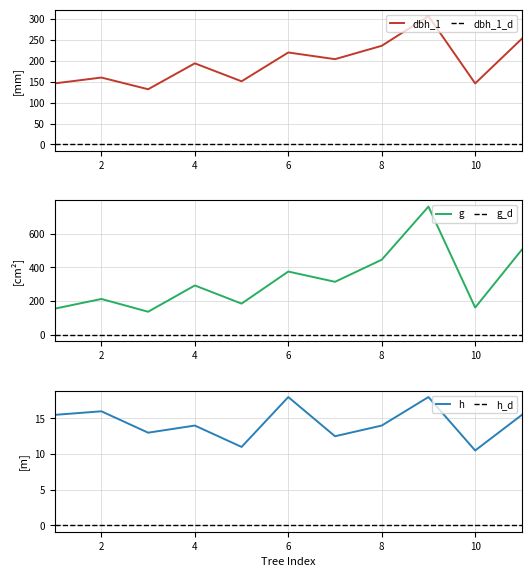

True or false: dbh_1_d and dbh_1 intersect in this chart.

False